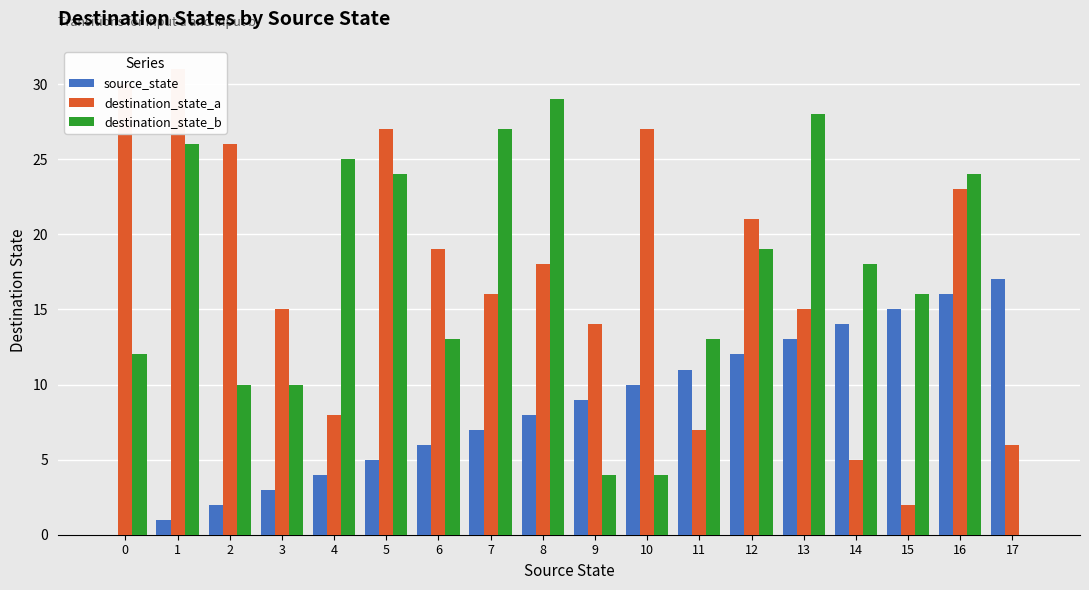

List the series in order of their peak value, lowest first.

source_state, destination_state_b, destination_state_a